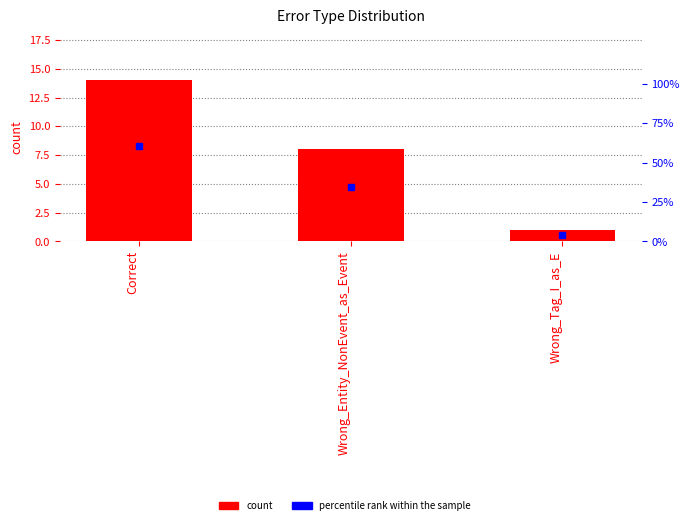

What are all the series names shown in the legend?

count, percentile rank within the sample